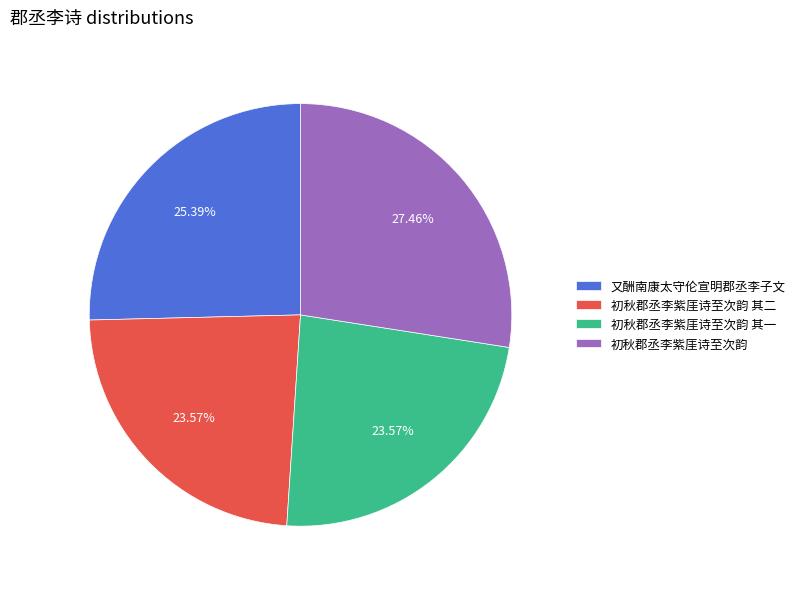

Approximately how many times larger is the value at 初秋郡丞李紫厓诗至次韵 其一 compared to 初秋郡丞李紫厓诗至次韵?

0.9